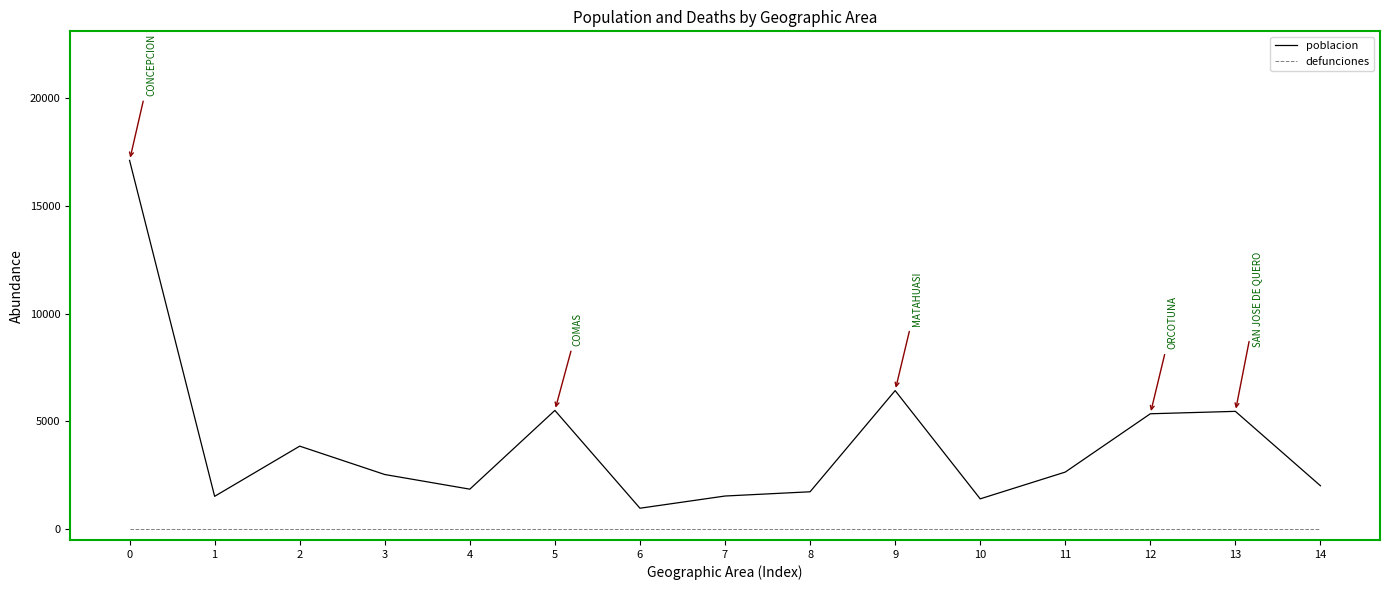

Is the value of defunciones at 7 greater than the value of poblacion at 13?

No